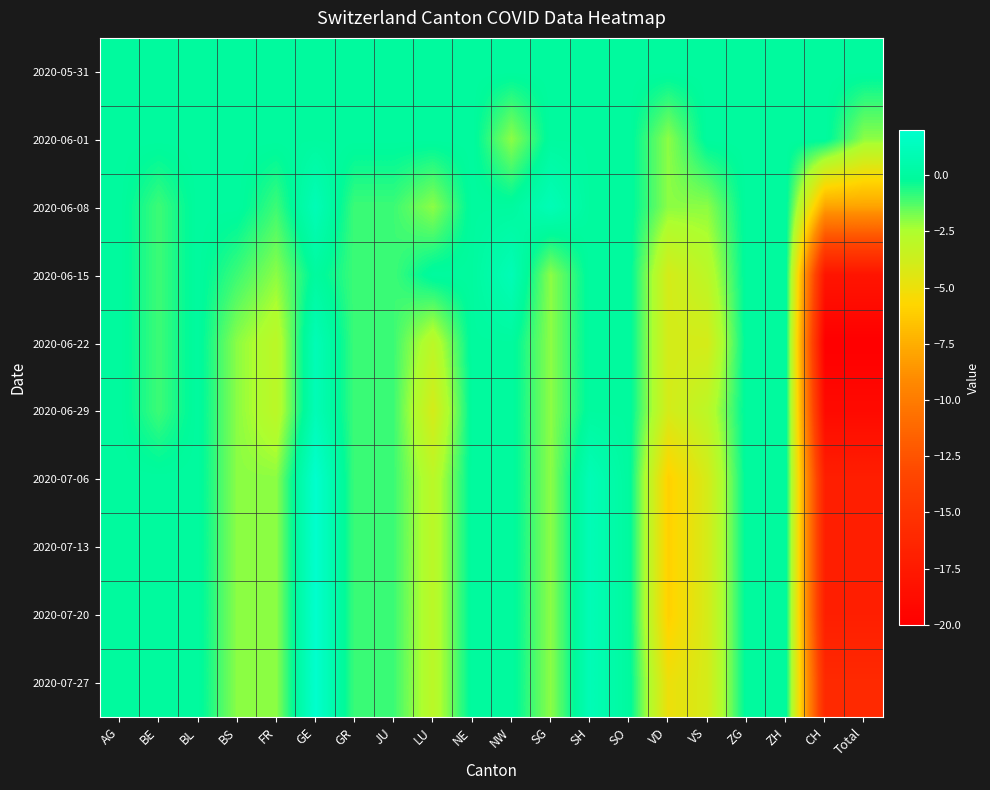

Reading left to right, what are all the values shown in this chart?

2020-05-31: AG=0	BE=0	BL=0	BS=0	FR=0	GE=0	GR=0	JU=0	LU=0	NE=0	NW=0	SG=0	SH=0	SO=0	VD=0	VS=0	ZG=0	ZH=0	CH=0	Total=0
2020-06-01: AG=0	BE=0	BL=0	BS=0	FR=0	GE=0	GR=0	JU=0	LU=0	NE=0	NW=-2	SG=0	SH=0	SO=0	VD=-2	VS=0	ZG=0	ZH=0	CH=0	Total=-2
2020-06-08: AG=0	BE=-1	BL=0	BS=0	FR=-1	GE=1	GR=-1	JU=-1	LU=-2	NE=0	NW=0	SG=1	SH=0	SO=0	VD=-2	VS=-2	ZG=0	ZH=0	CH=-8	Total=-8
2020-06-15: AG=0	BE=-1	BL=0	BS=-1	FR=-2	GE=0	GR=-1	JU=-1	LU=0	NE=0	NW=1	SG=-2	SH=0	SO=0	VD=-4	VS=-3	ZG=0	ZH=0	CH=-18	Total=-18
2020-06-22: AG=0	BE=-1	BL=0	BS=-2	FR=-3	GE=1	GR=-1	JU=-1	LU=-3	NE=0	NW=0	SG=-2	SH=0	SO=0	VD=-4	VS=-4	ZG=0	ZH=0	CH=-20	Total=-20
2020-06-29: AG=0	BE=-1	BL=0	BS=-2	FR=-3	GE=1	GR=-1	JU=-1	LU=-4	NE=0	NW=0	SG=-2	SH=0	SO=0	VD=-4	VS=-3	ZG=0	ZH=0	CH=-19	Total=-19
2020-07-06: AG=0	BE=0	BL=0	BS=-2	FR=-2	GE=2	GR=-1	JU=-1	LU=-3	NE=0	NW=0	SG=-2	SH=1	SO=0	VD=-6	VS=-4	ZG=0	ZH=0	CH=-17	Total=-17
2020-07-13: AG=0	BE=0	BL=0	BS=-2	FR=-2	GE=2	GR=-1	JU=-1	LU=-3	NE=0	NW=0	SG=-2	SH=1	SO=0	VD=-6	VS=-4	ZG=0	ZH=0	CH=-17	Total=-17
2020-07-20: AG=0	BE=0	BL=0	BS=-2	FR=-2	GE=2	GR=-1	JU=-1	LU=-3	NE=0	NW=0	SG=-2	SH=1	SO=0	VD=-6	VS=-4	ZG=0	ZH=0	CH=-17	Total=-17
2020-07-27: AG=0	BE=0	BL=0	BS=-2	FR=-2	GE=2	GR=-1	JU=-1	LU=-3	NE=0	NW=0	SG=-2	SH=1	SO=0	VD=-5	VS=-4	ZG=0	ZH=0	CH=-16	Total=-16